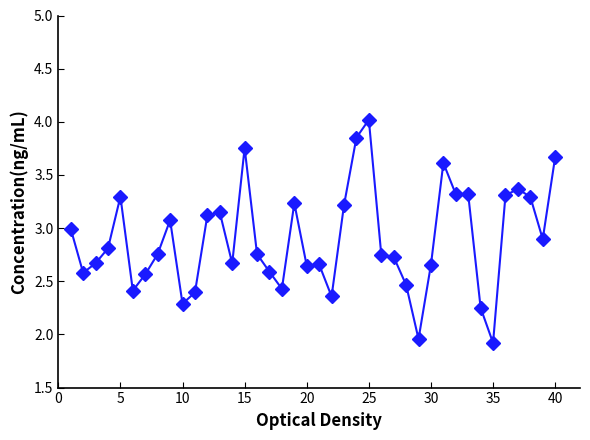

What is the difference between the second highest and second lowest values?

1.9